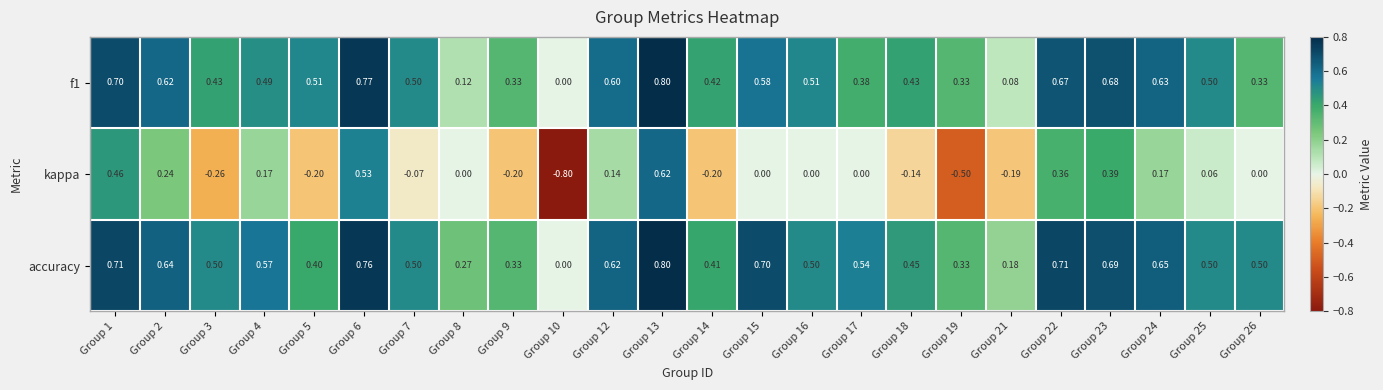

Which series has the largest total across all categories?

accuracy